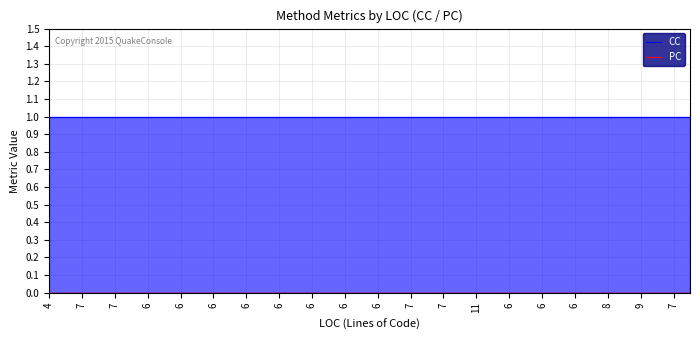

At which label does CC reach its peak?

4